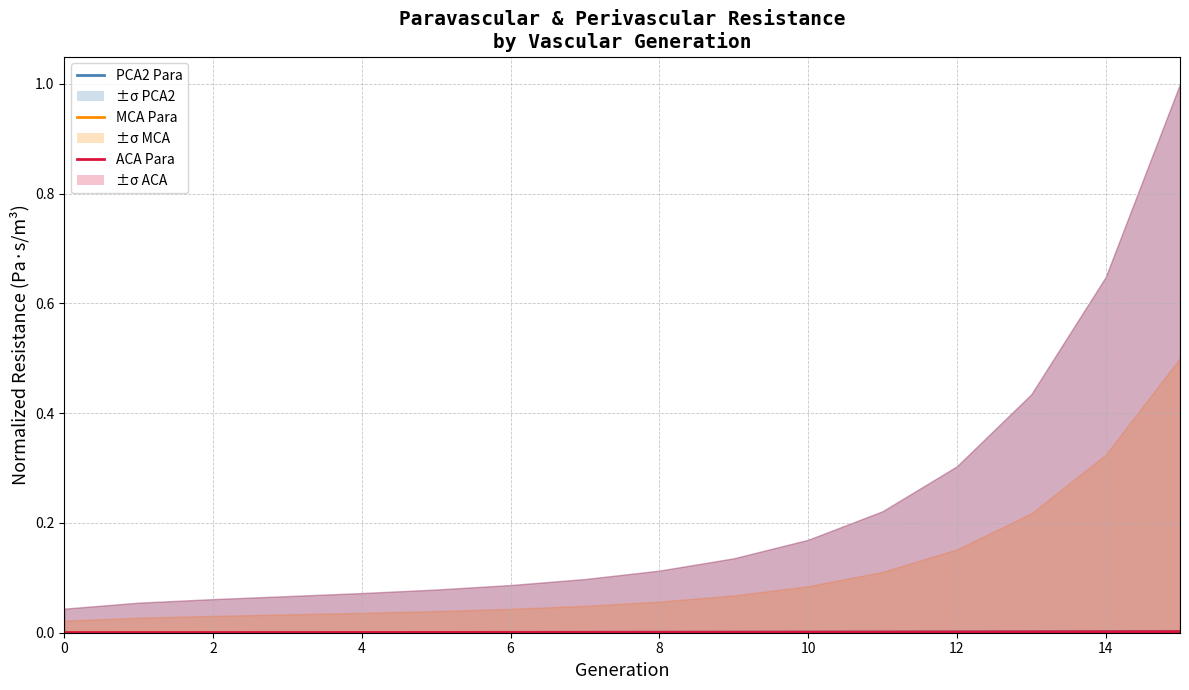

At how many categories does at least one series exceed 0?

16